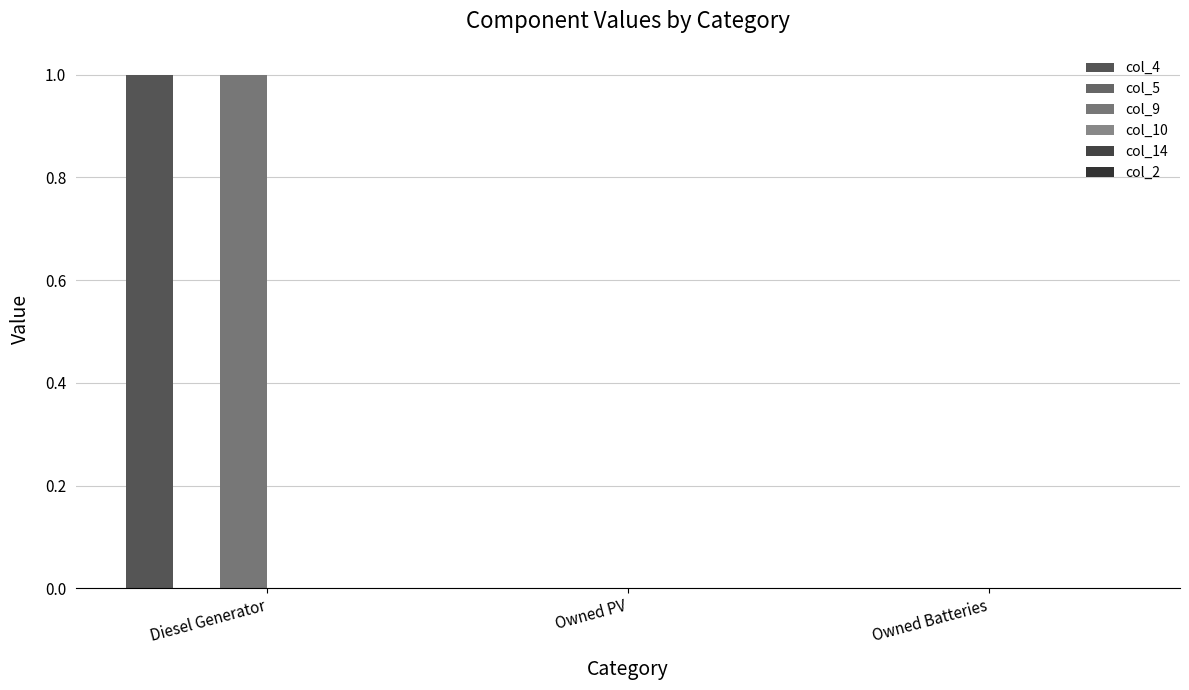

What is the label of the 3rd bar from the left?

Owned Batteries